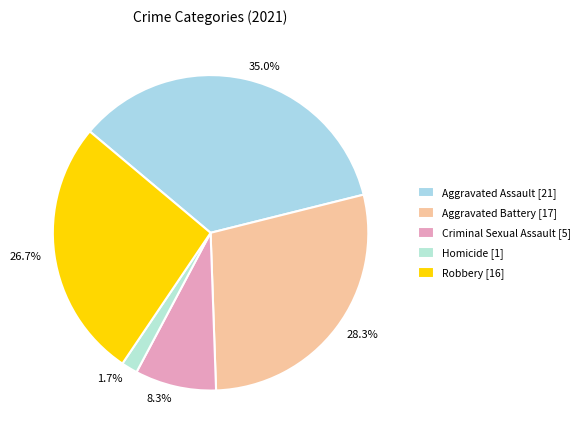

Does Homicide represent more than half of the total?

No